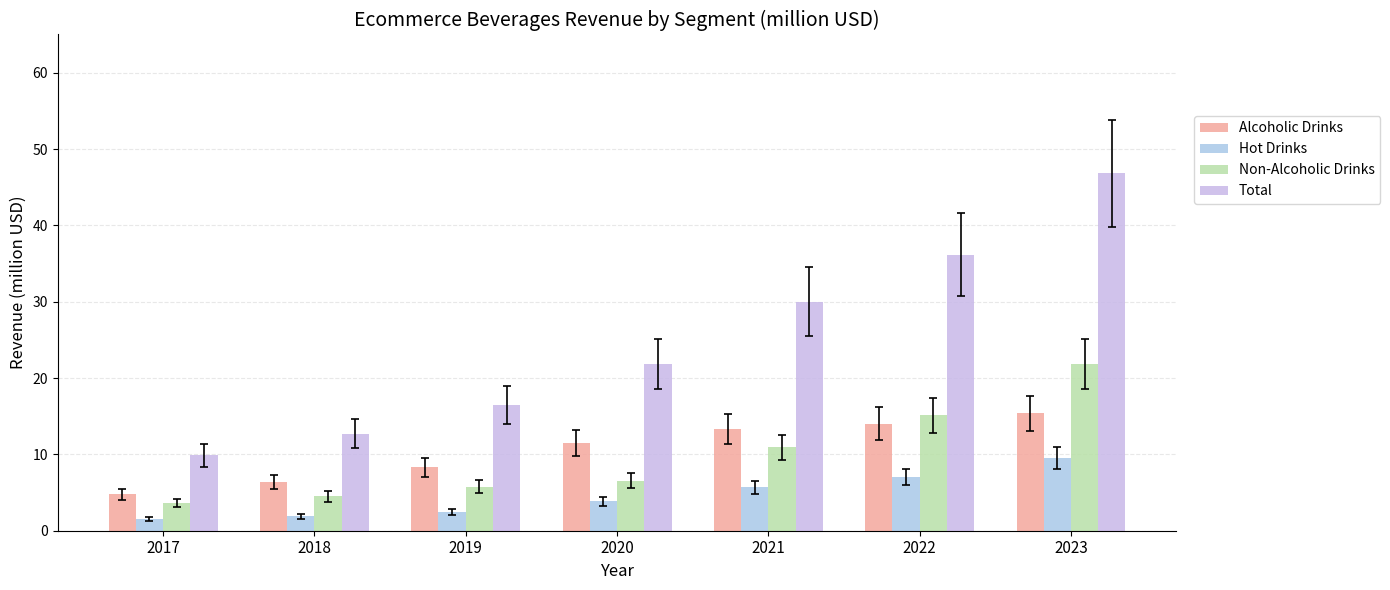

The Non-Alcoholic Drinks series shows 4.5 at 2018. True or false?

True